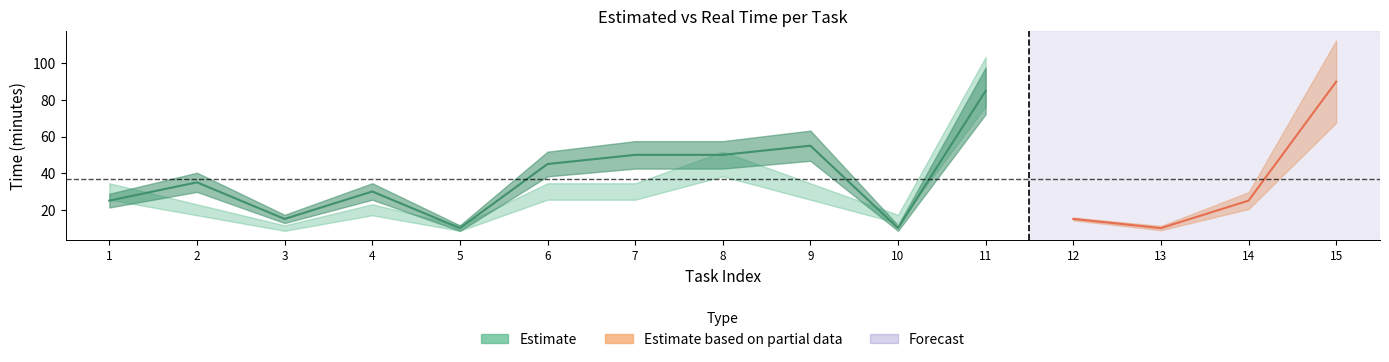

What is the difference between the maximum and minimum values in the real series?

80